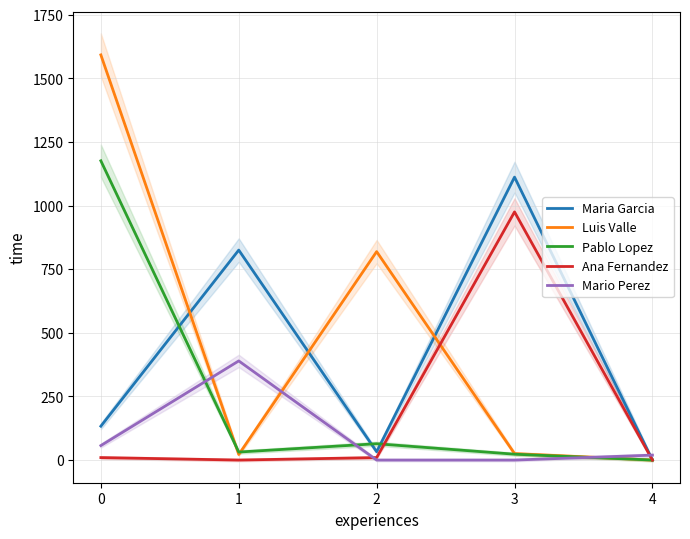

Rank the categories by Luis Valle value from lowest to highest.

4, 1, 3, 2, 0